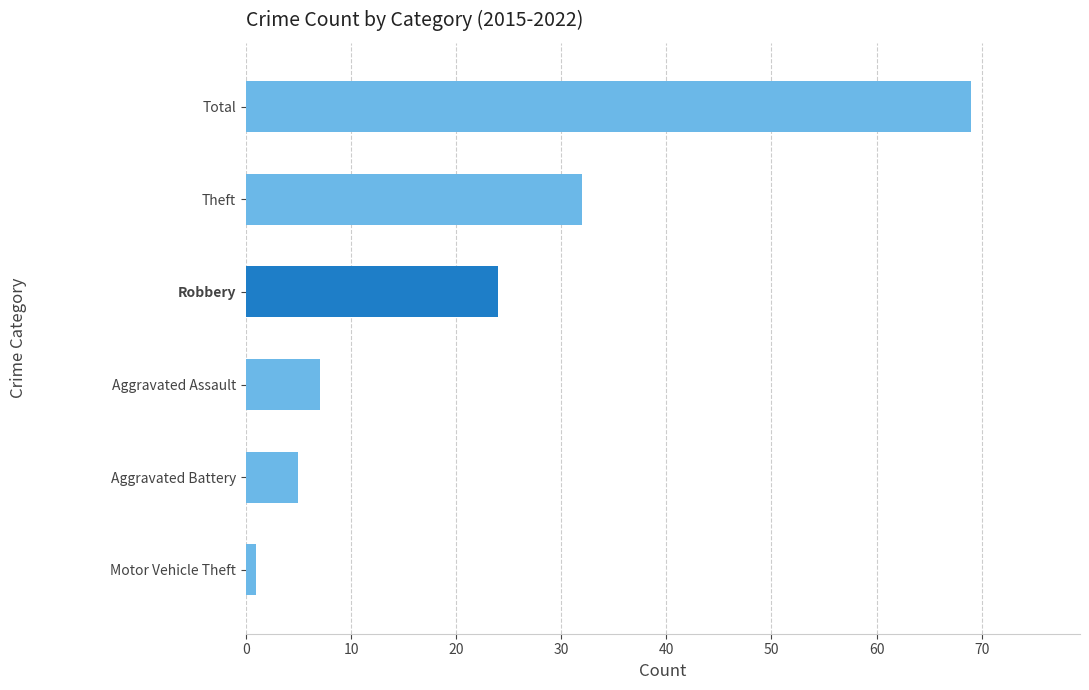

What is the greatest value displayed?

69